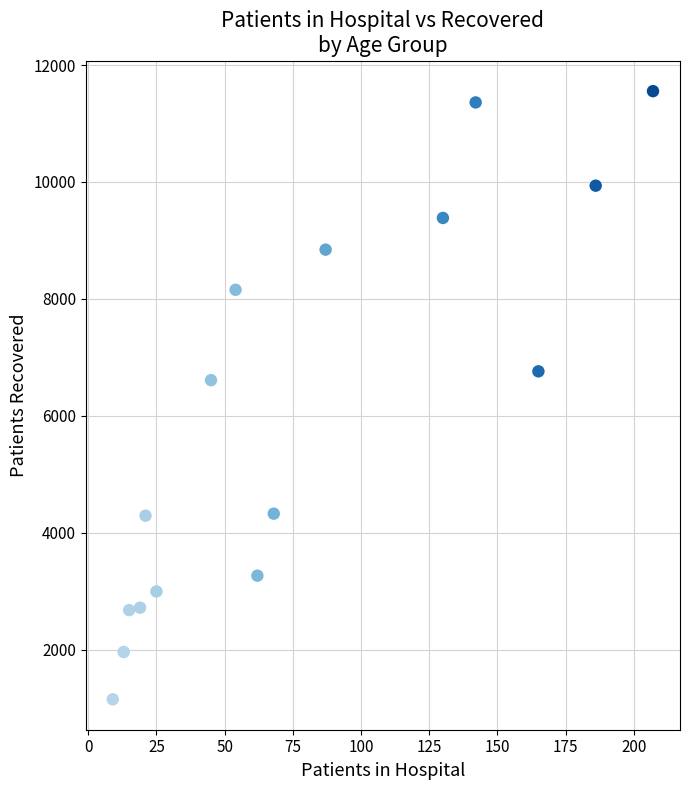

What Y value in the scatter plot is closest to 6352?

6610